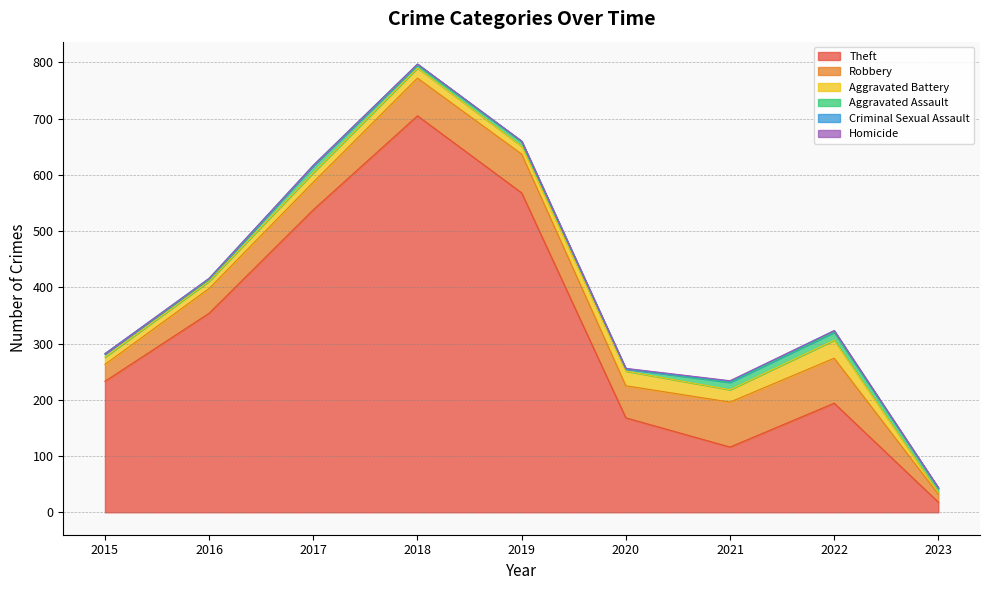

What are all the series names shown in the legend?

Theft, Robbery, Aggravated Battery, Aggravated Assault, Criminal Sexual Assault, Homicide